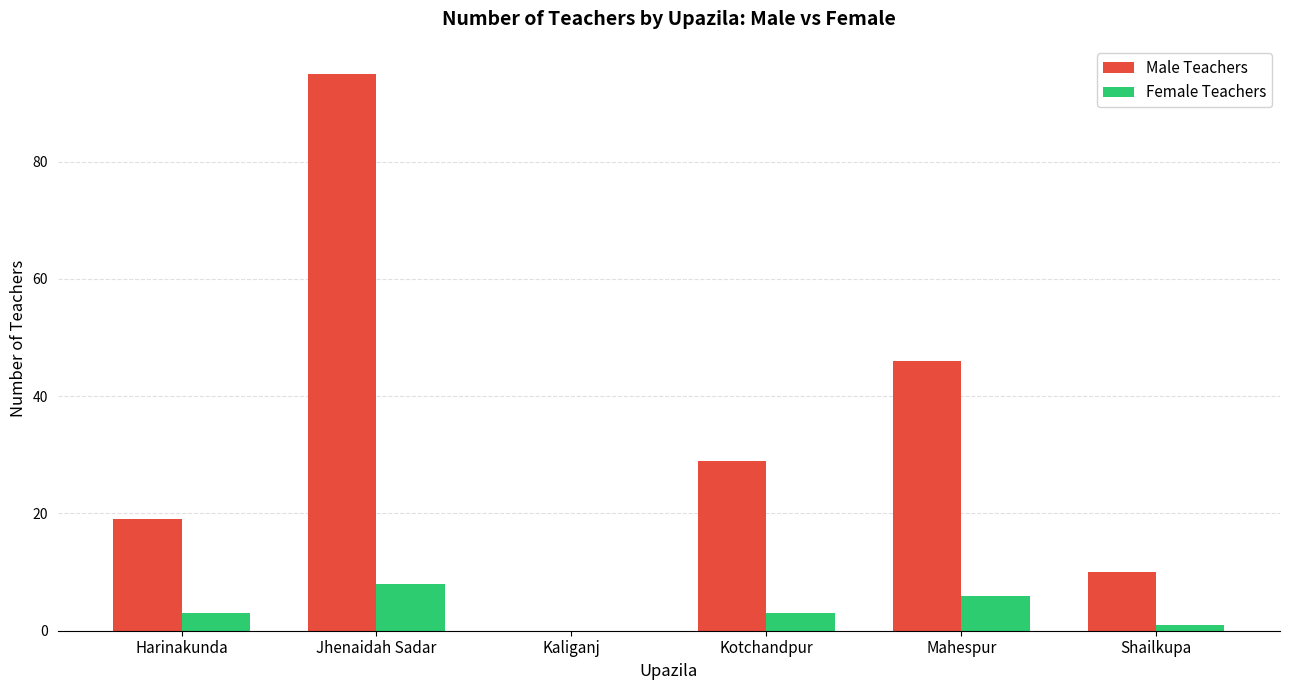

How many positive values does the Female Teachers series have?

5